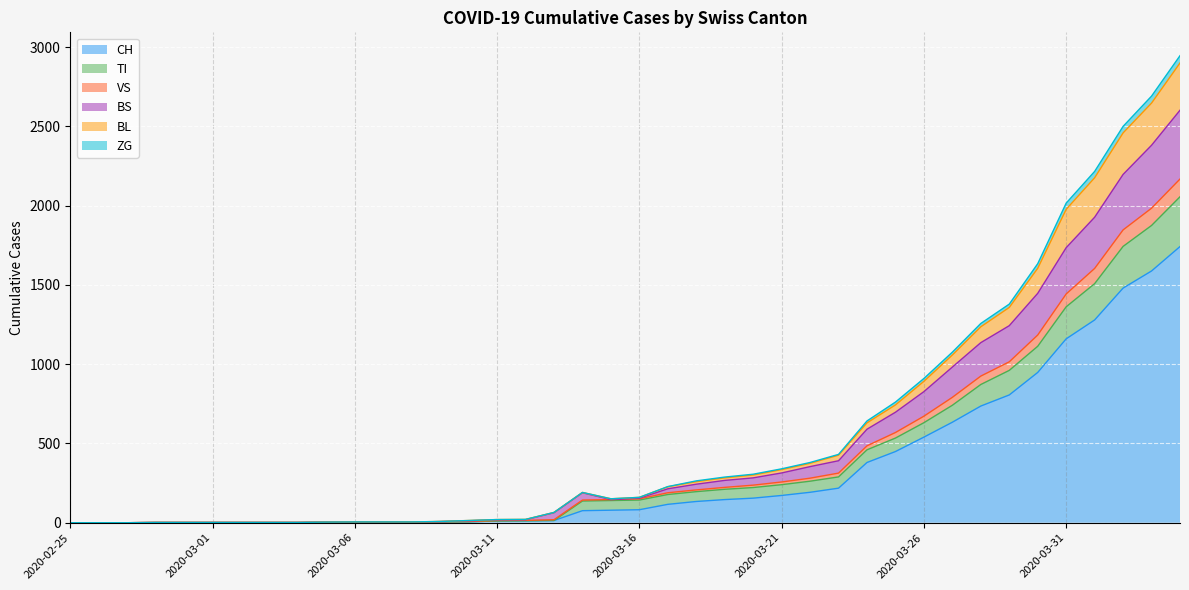

What is the highest value of the CH series?

1742